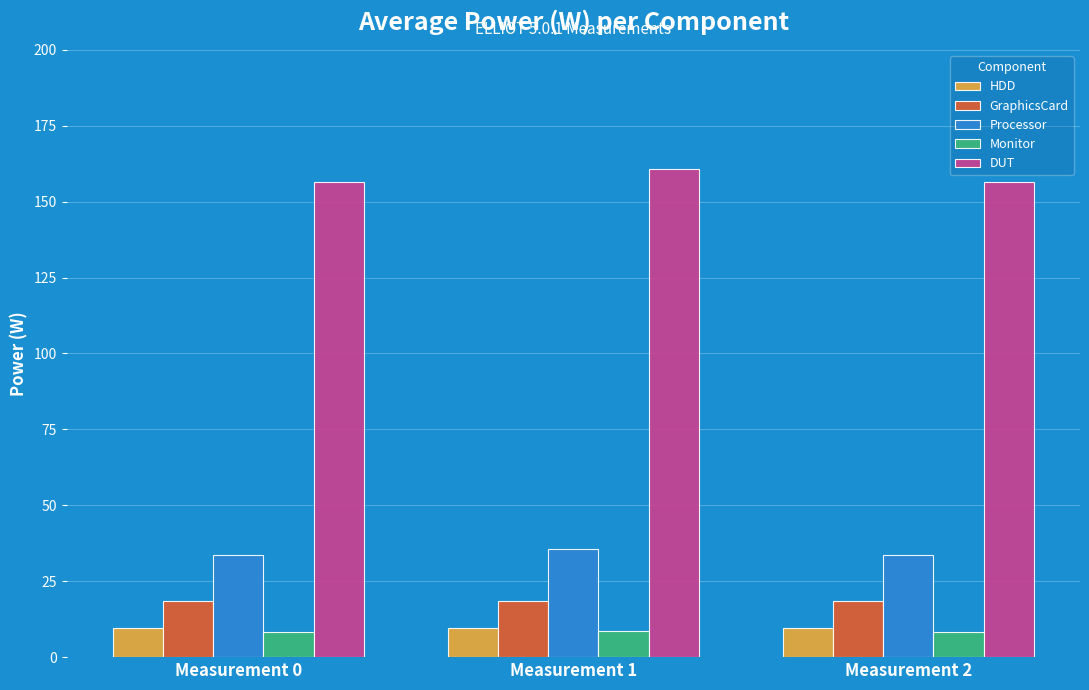

The HDD series shows 9.7 at Measurement 0. True or false?

True